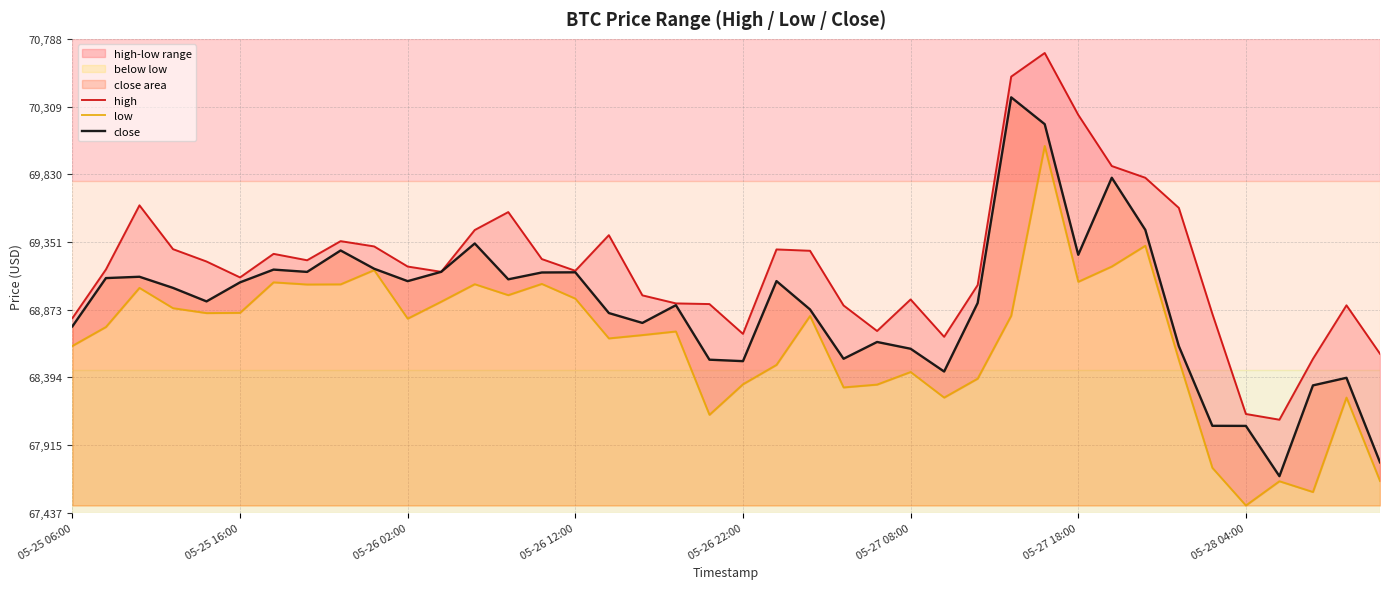

Rank the series by their maximum value, from highest to lowest.

high, close, low